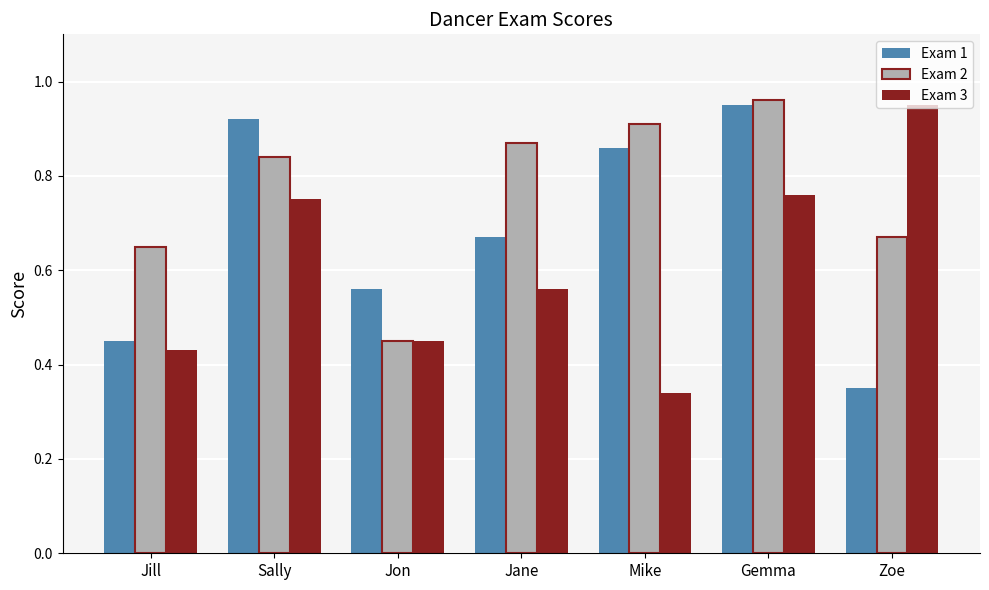

Between Jane and Gemma, which series saw the biggest shift?

Exam 1